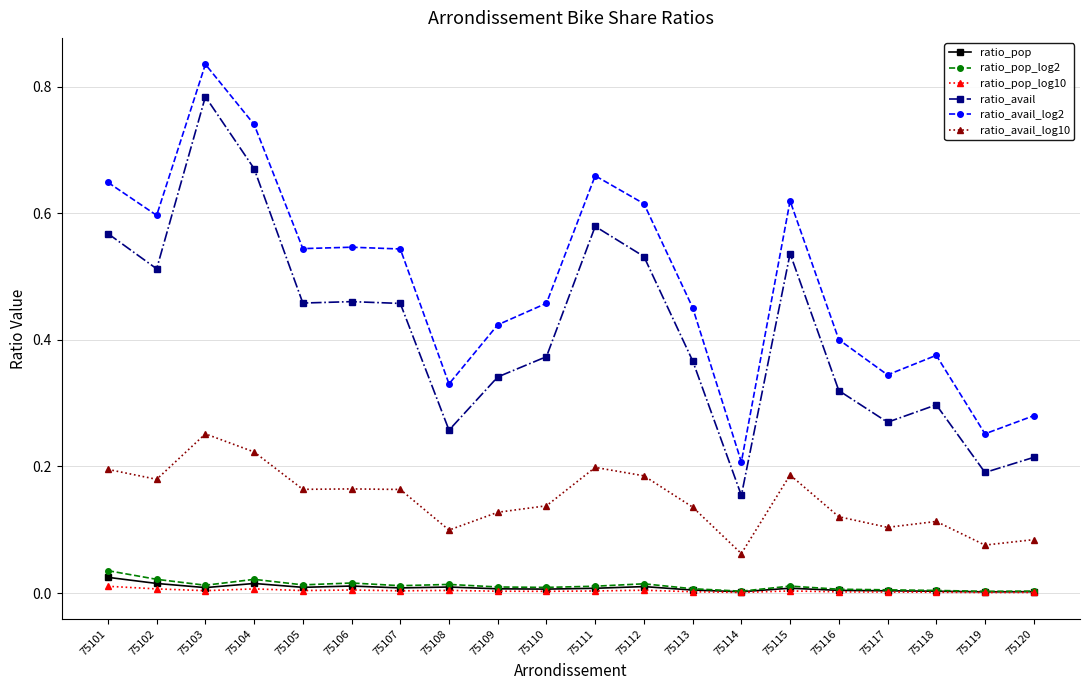

Is it true that ratio_pop_log10 equals 0.0 at 75119?

True